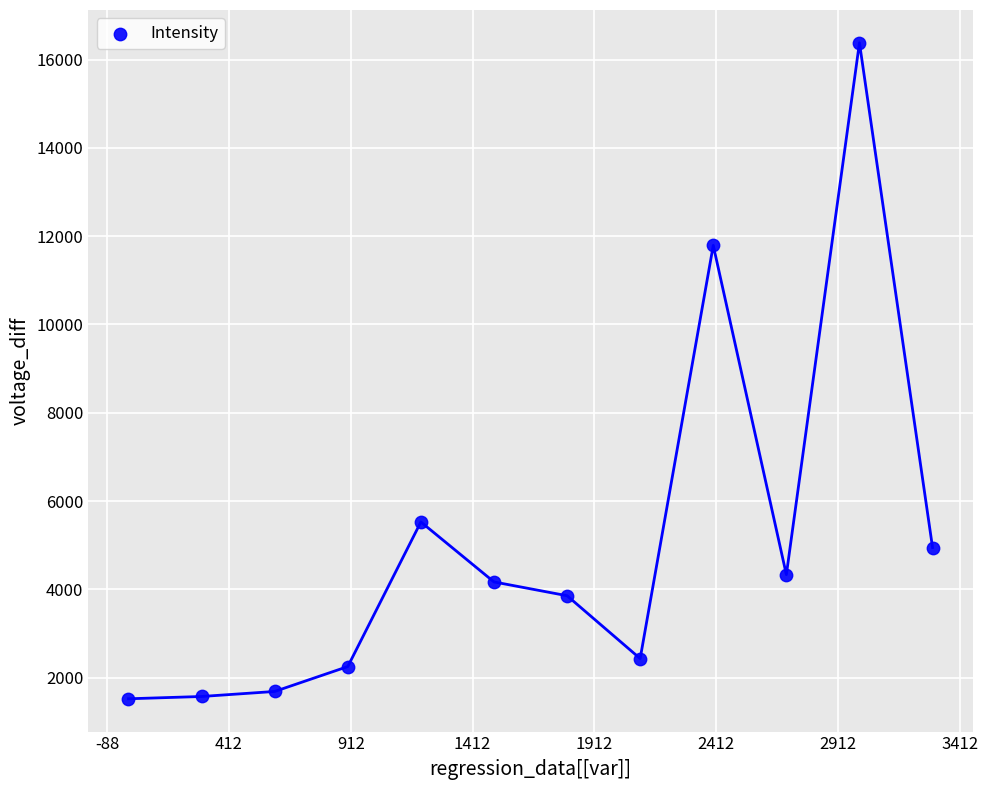

What Y value in the scatter plot is closest to 8950?

11792.2